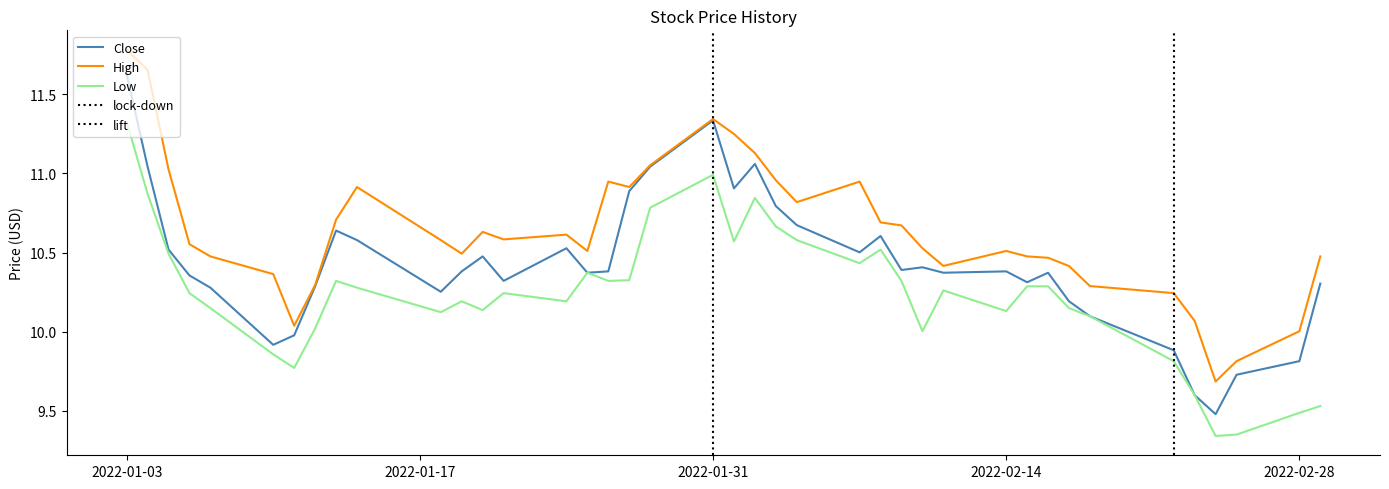

What value does the Low series have at 2022-01-12?

10.0